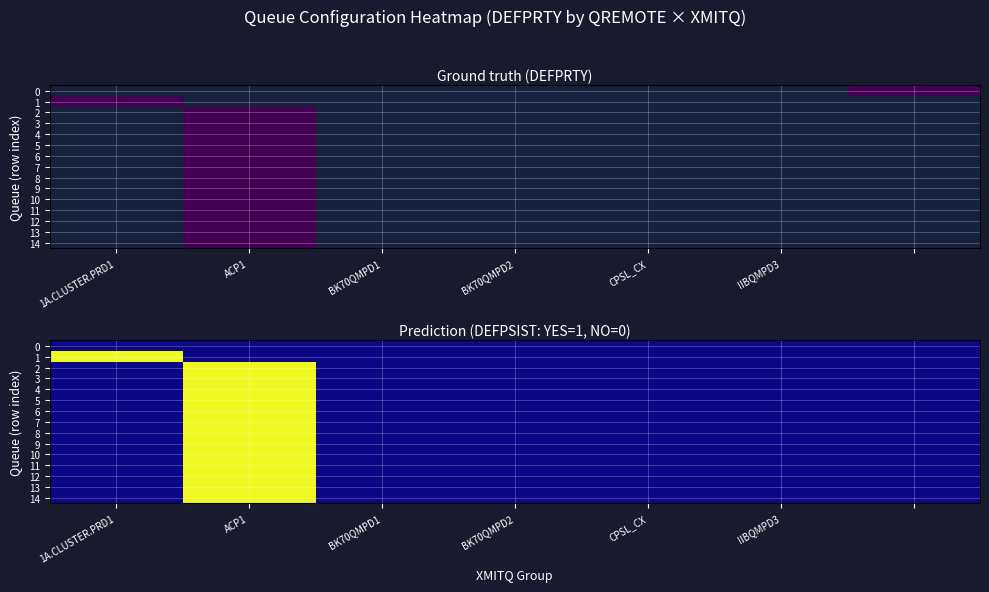

At 1A.CLUSTER.PRD1, list the series in order from smallest to largest.

0, 2, 3, 4, 5, 6, 7, 8, 9, 10, 11, 12, 13, 14, 1